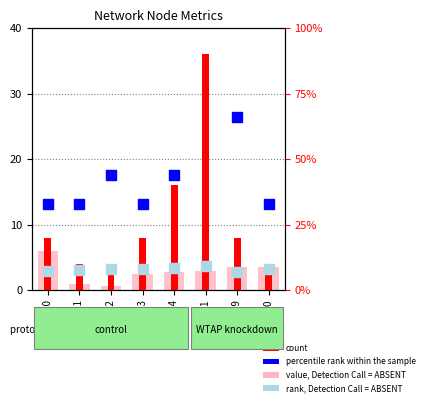

Is the value of count at Node 10 greater than the value of percentile rank within the sample at Node 3?

No